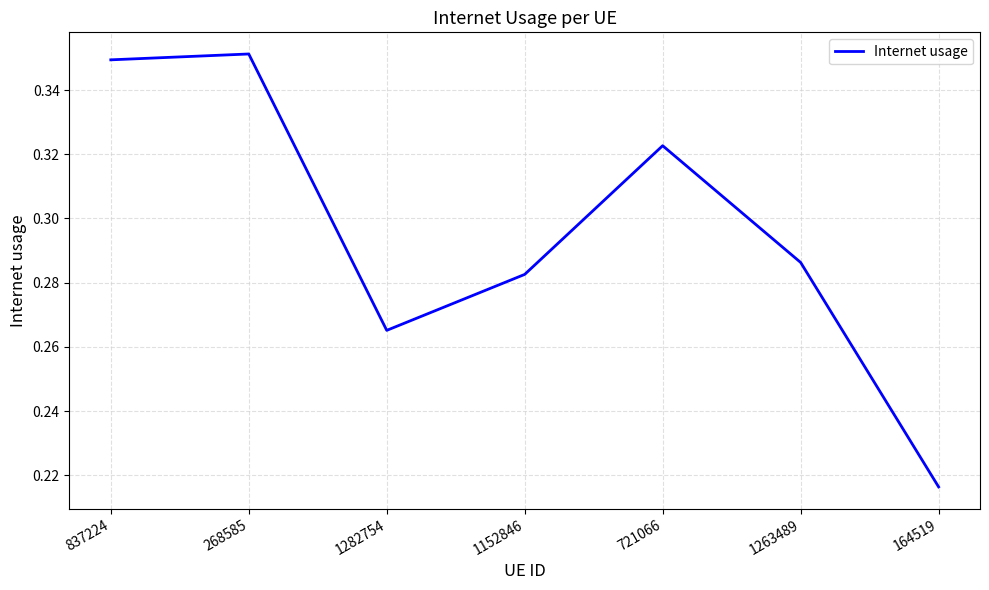

What is the difference between the second highest and second lowest values?

0.1